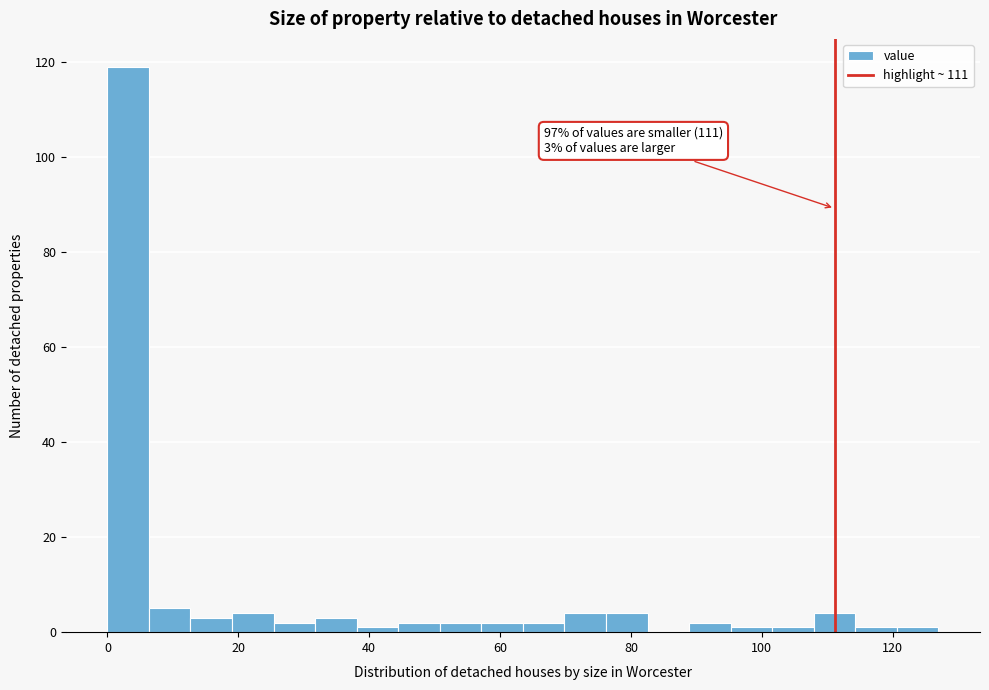

Around what value on the x-axis is the tallest bar? Give the approximate position of its centre, as read against the axis.

4